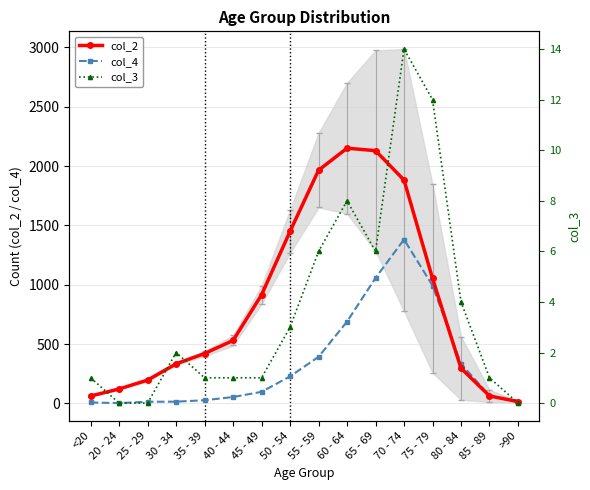

Reading left to right, list all the values displayed in this chart.

col_2: 62	121	196	333	420	530	915	1450	1965	2151	2130	1882	1053	296	62	15
col_4: 7	2	13	14	26	53	97	227	392	689	1057	1381	993	333	64	9
col_3: 1	0	0	2	1	1	1	3	6	8	6	14	12	4	1	0